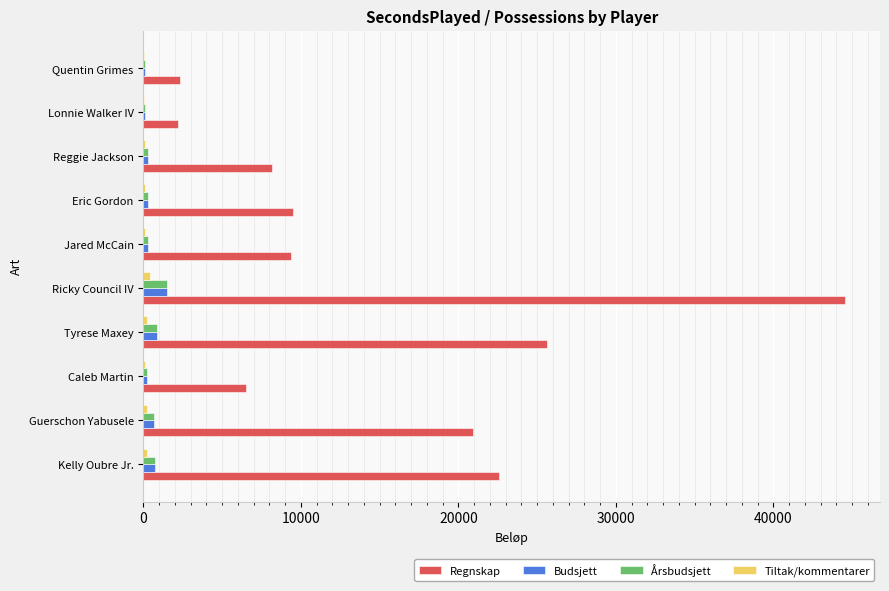

At which category is the sum across all series the highest?

Ricky Council IV